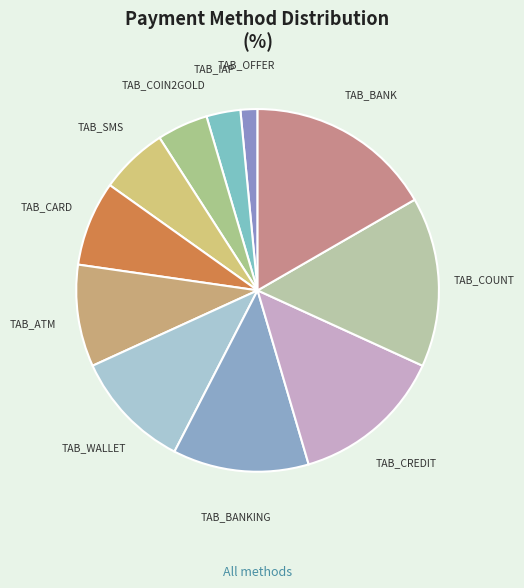

Rank the categories by value from highest to lowest.

TAB_BANK, TAB_COUNT, TAB_CREDIT, TAB_BANKING, TAB_WALLET, TAB_ATM, TAB_CARD, TAB_SMS, TAB_COIN2GOLD, TAB_IAP, TAB_OFFER